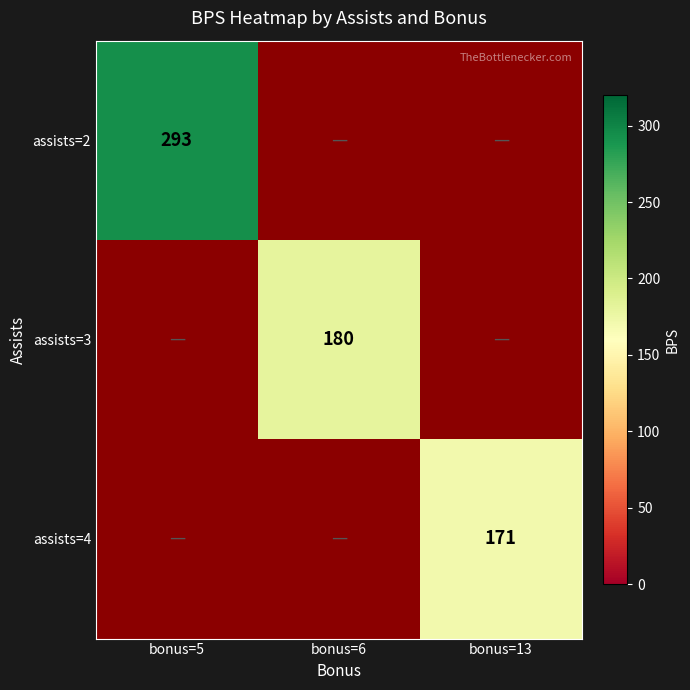

The assists=3 series shows 180 at bonus=6. True or false?

True